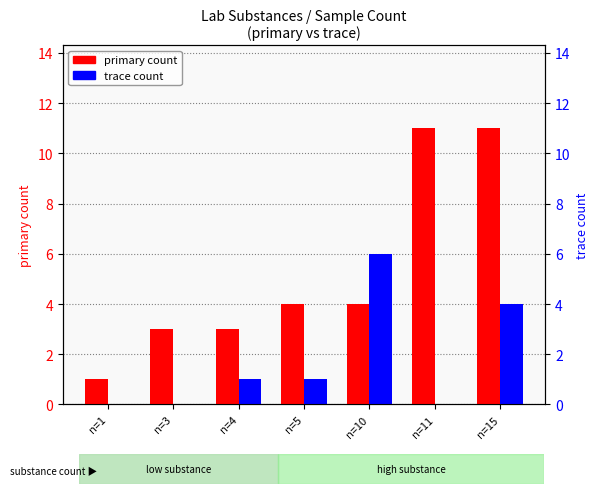

Which series has the largest range (max minus min)?

primary count